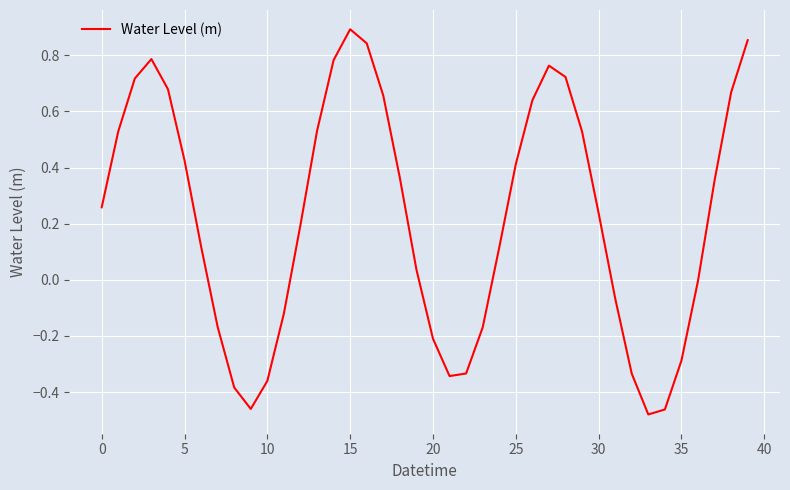

What is the difference between the maximum and minimum values?

1.4